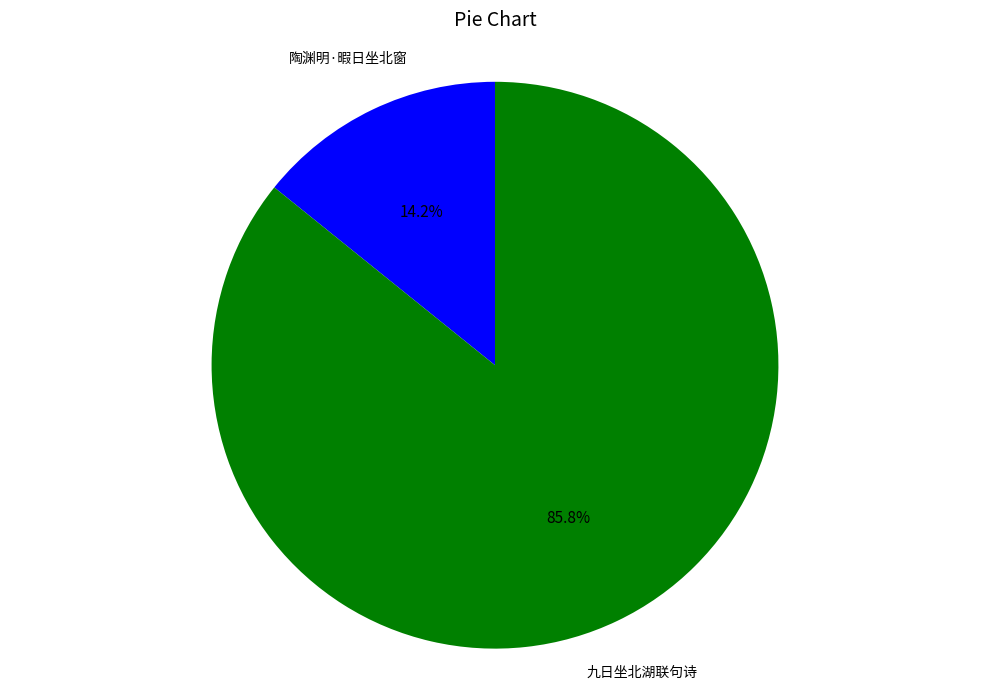

What is the smallest slice in the pie chart?

陶渊明·暇日坐北窗